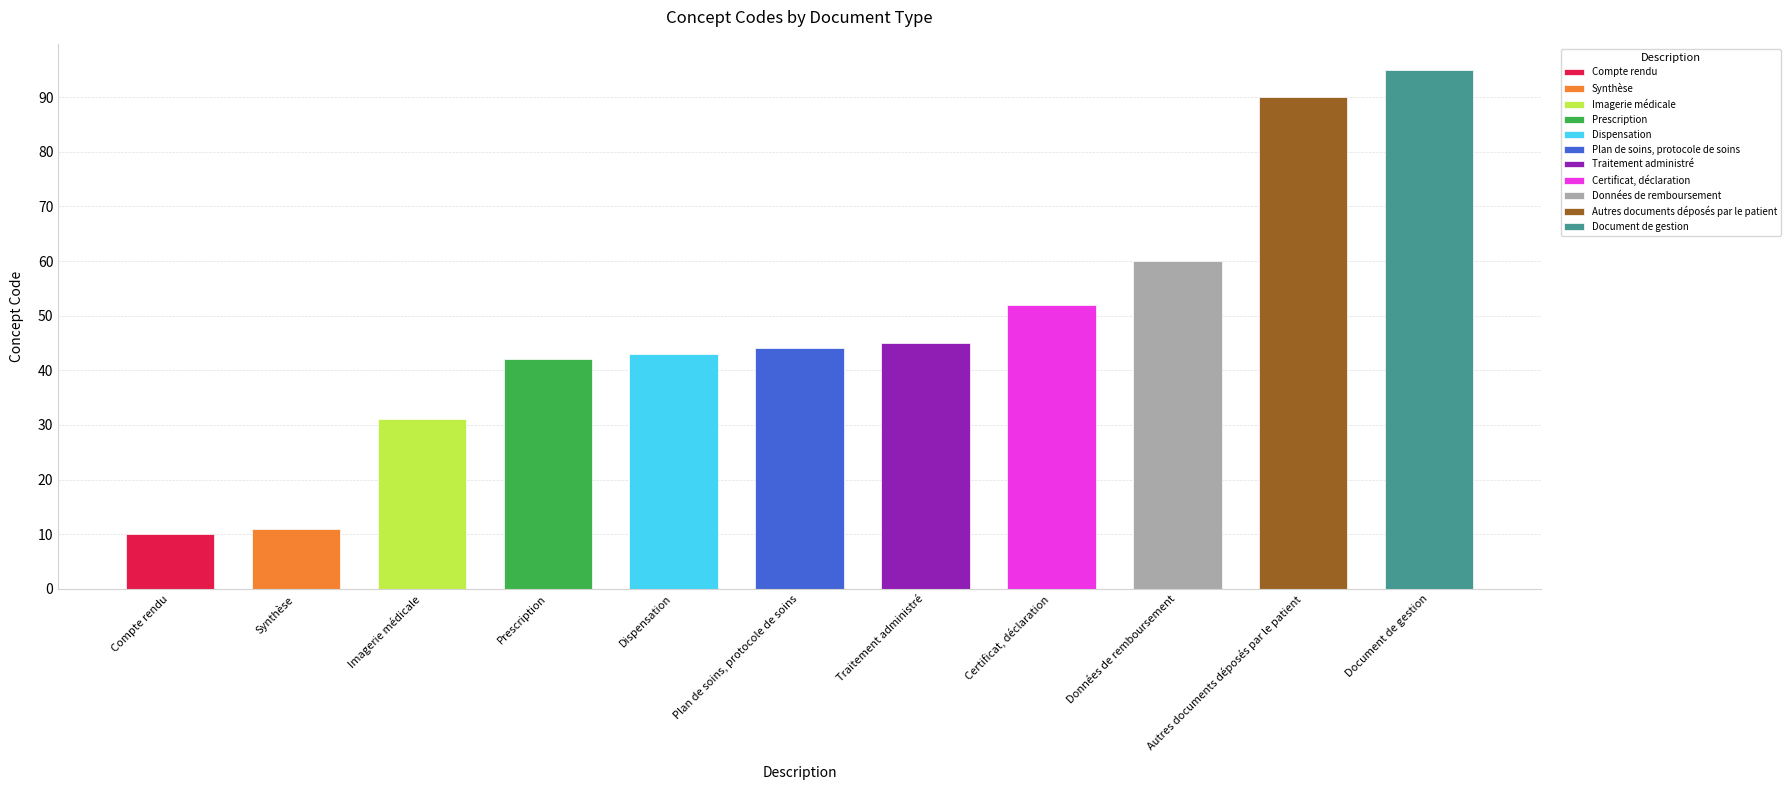

What position from the right is Compte rendu?

11